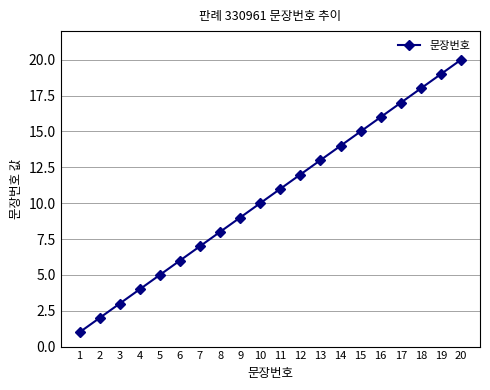

Rank the categories by value from highest to lowest.

20, 19, 18, 17, 16, 15, 14, 13, 12, 11, 10, 9, 8, 7, 6, 5, 4, 3, 2, 1